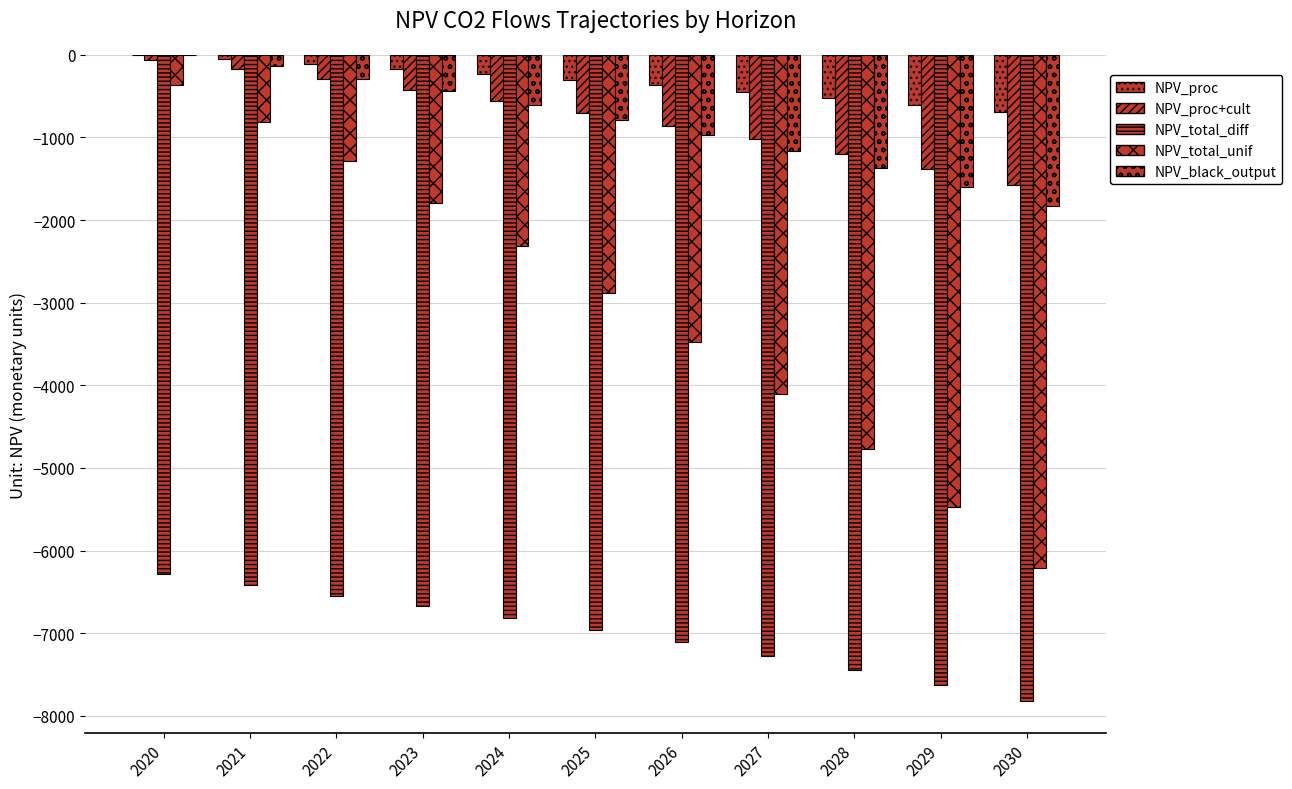

How many distinct data groups are displayed?

5